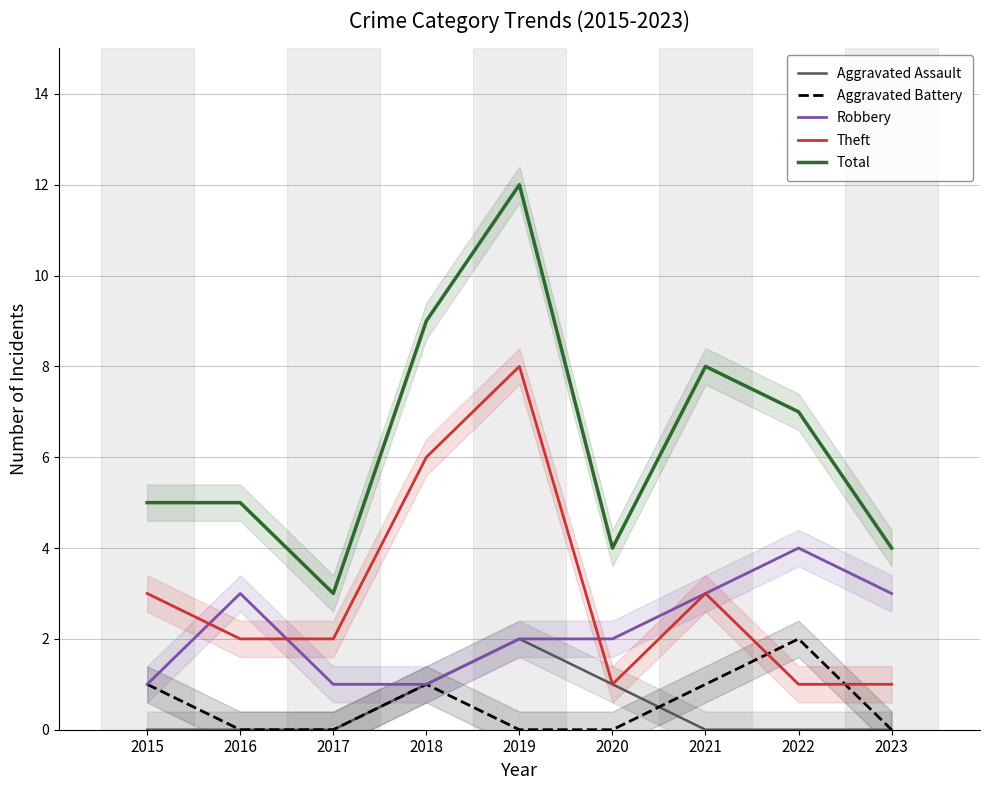

At which label is Theft closest to 4?

2015